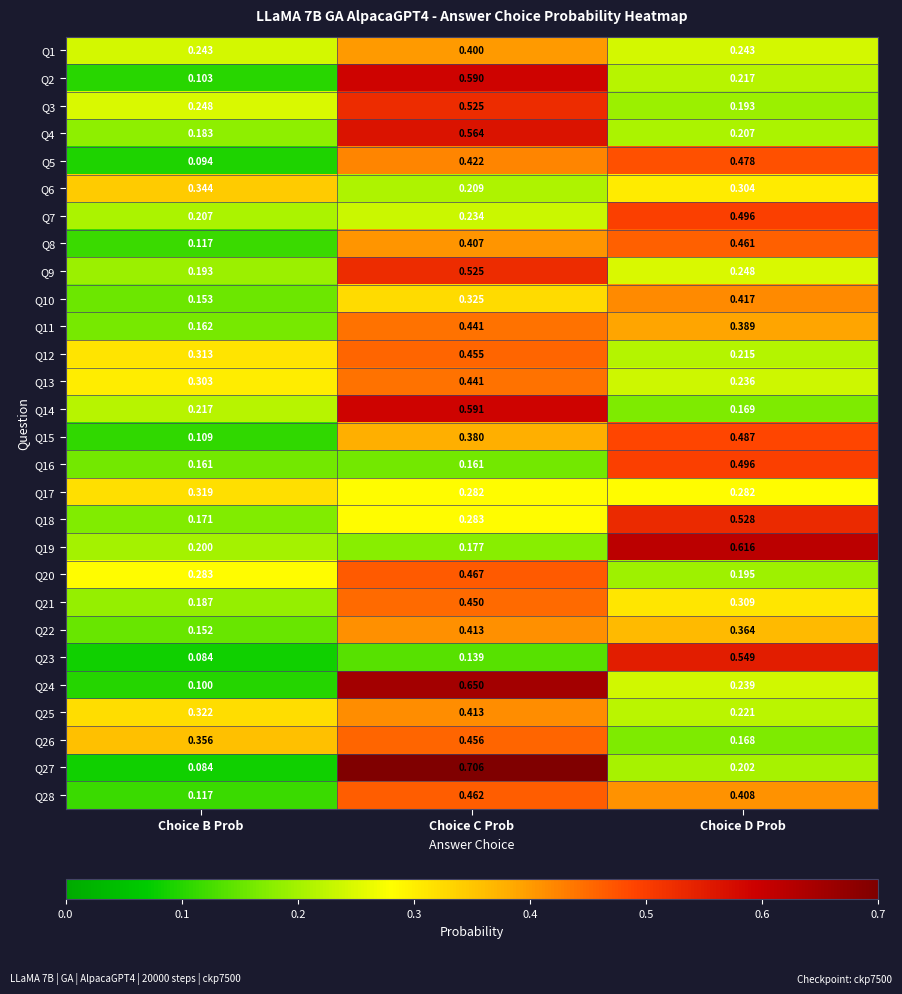

Is the value of Q27 at Choice D Prob greater than the value of Q28 at Choice C Prob?

No